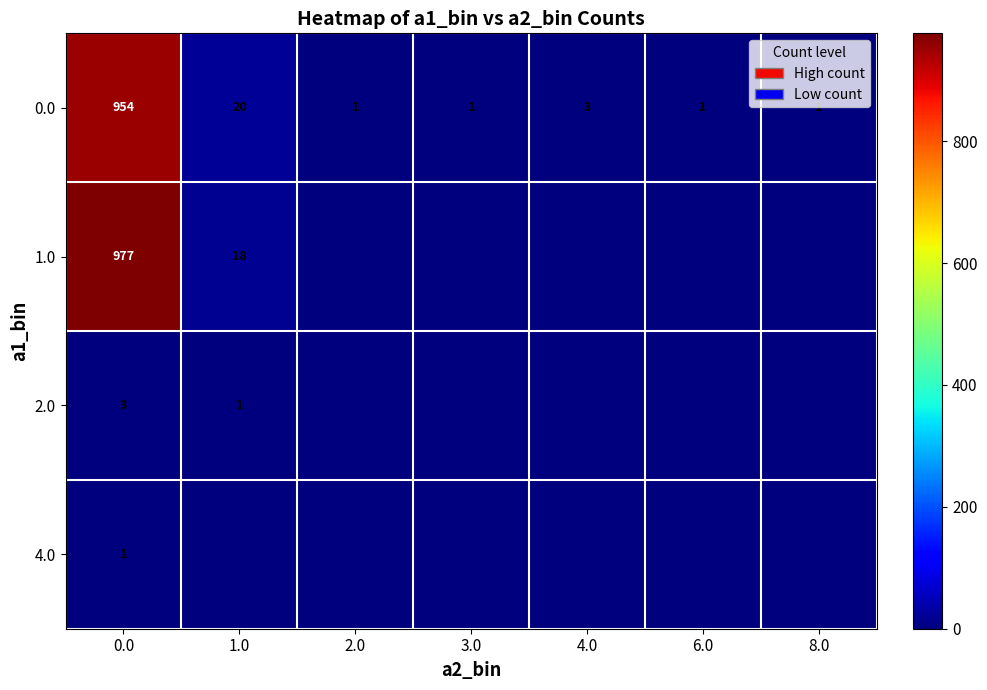

The 1.0 series shows 977 at 0.0. True or false?

True